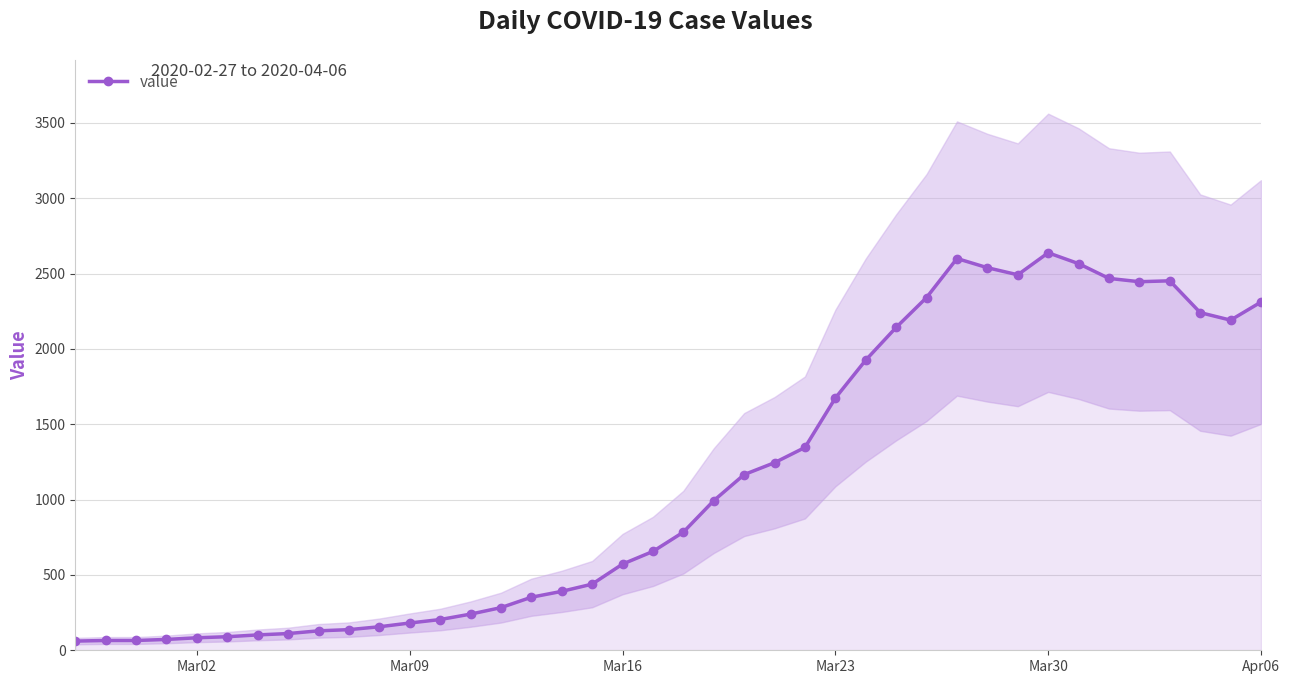

What is the maximum value for value?

2638